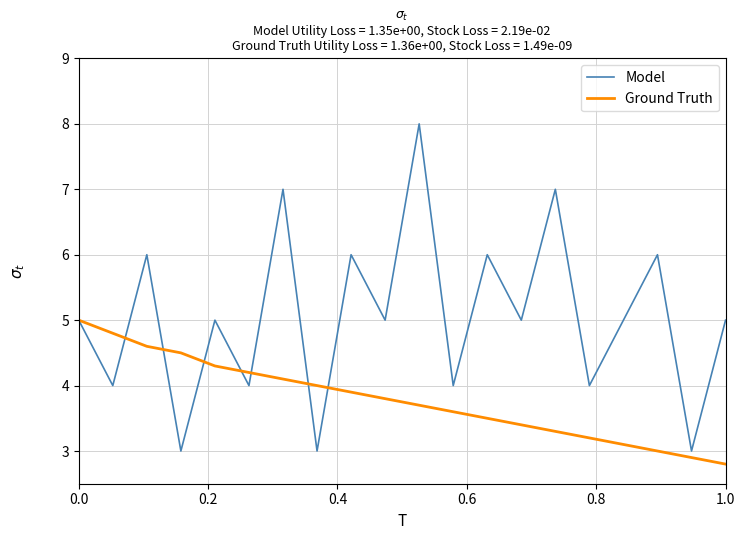

What are all the series names shown in the legend?

Model, Ground Truth